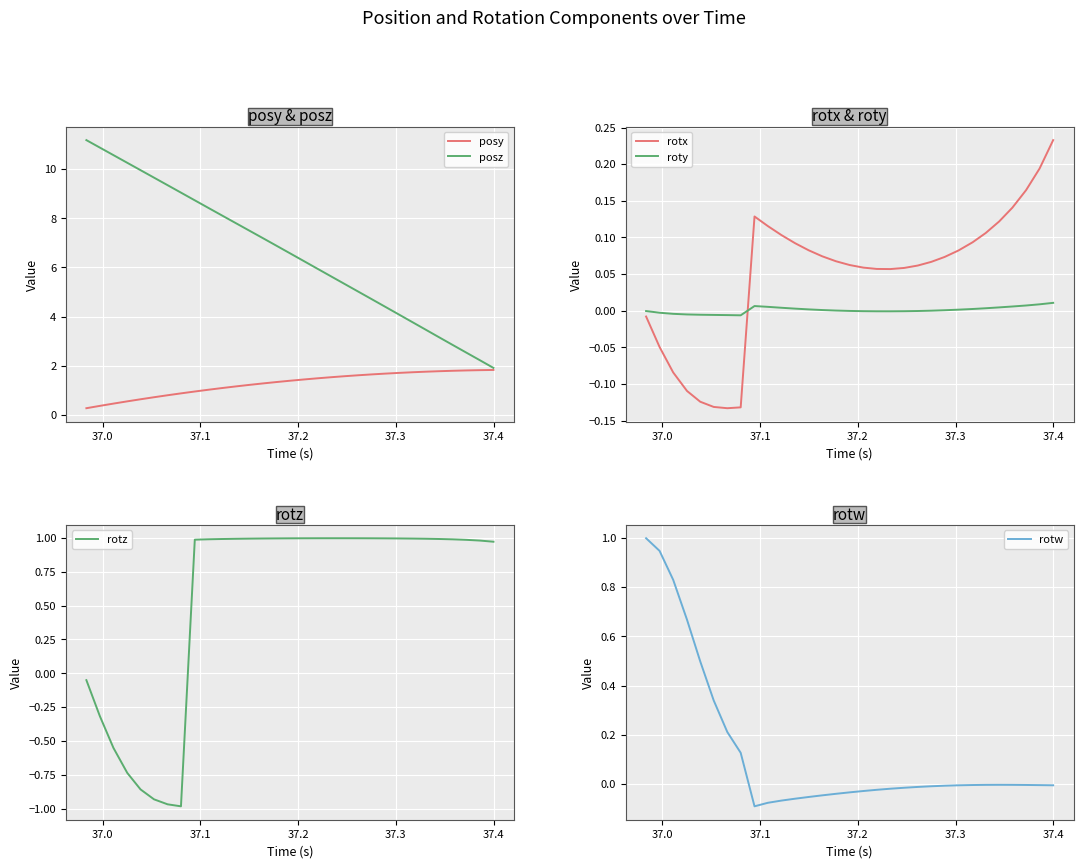

What are all the series names shown in the legend?

posy, posz, rotx, roty, rotz, rotw